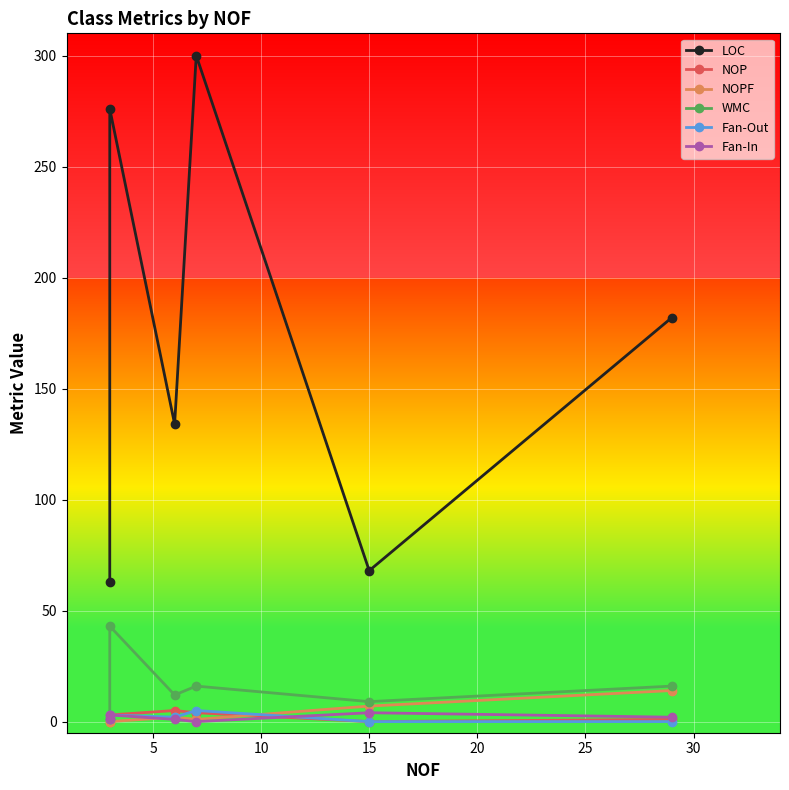

What is the value of the LOC point at the 5th from the left?

68